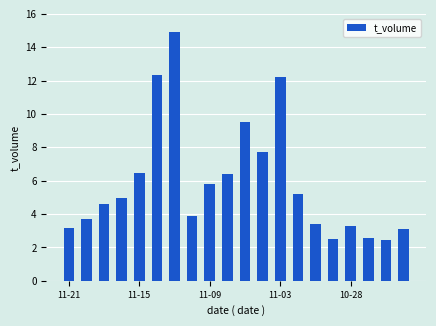

Are the bars horizontal?

No